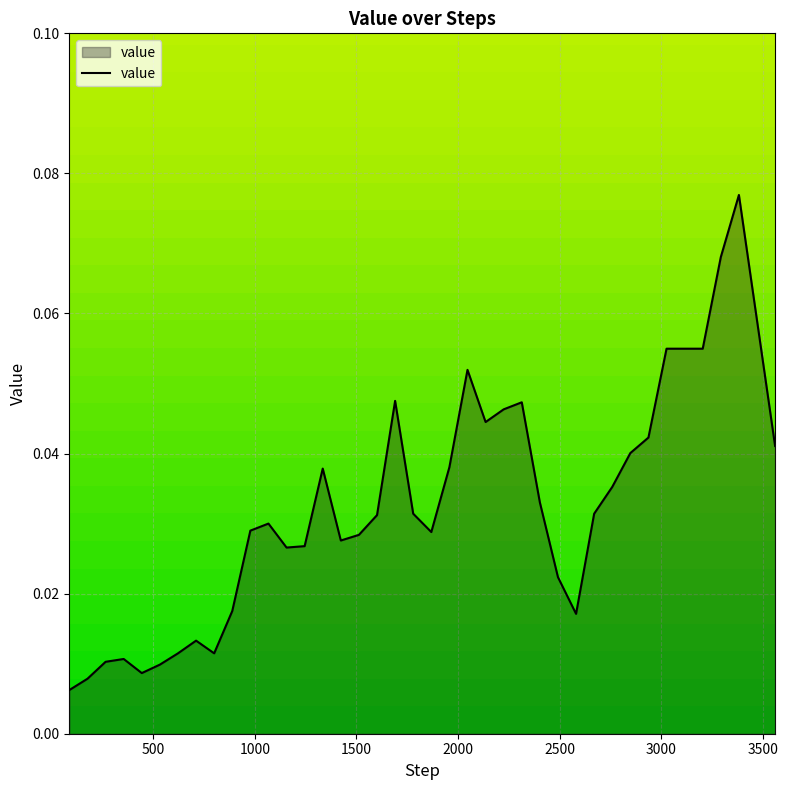

Does the chart display data point markers on the line(s)?

No